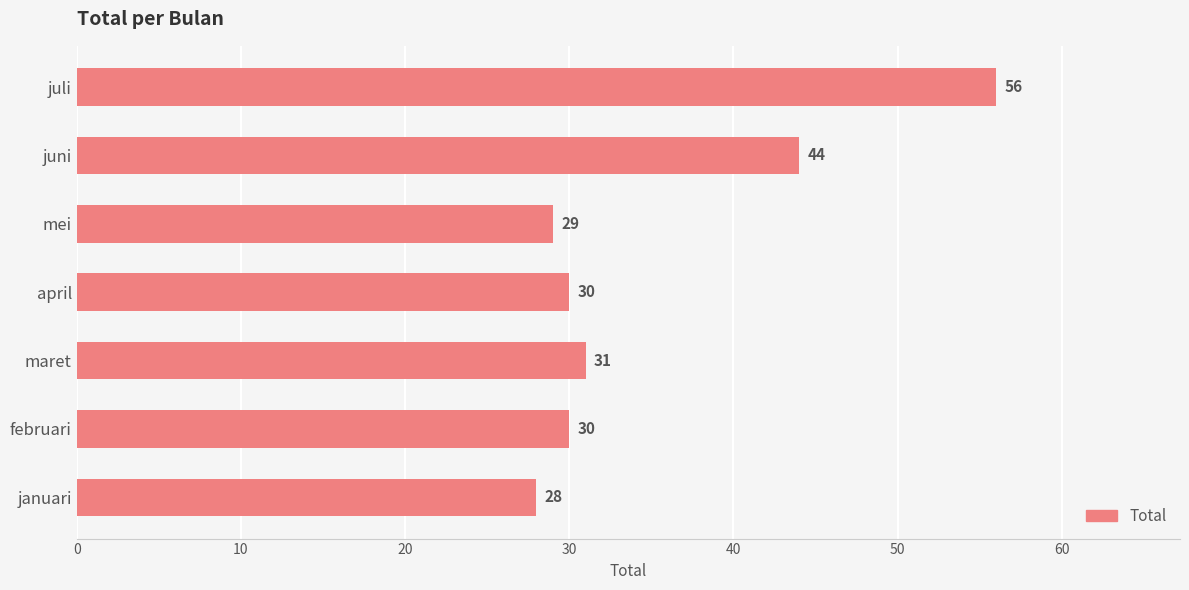

The chart shows a value of 44 at juni. True or false?

True